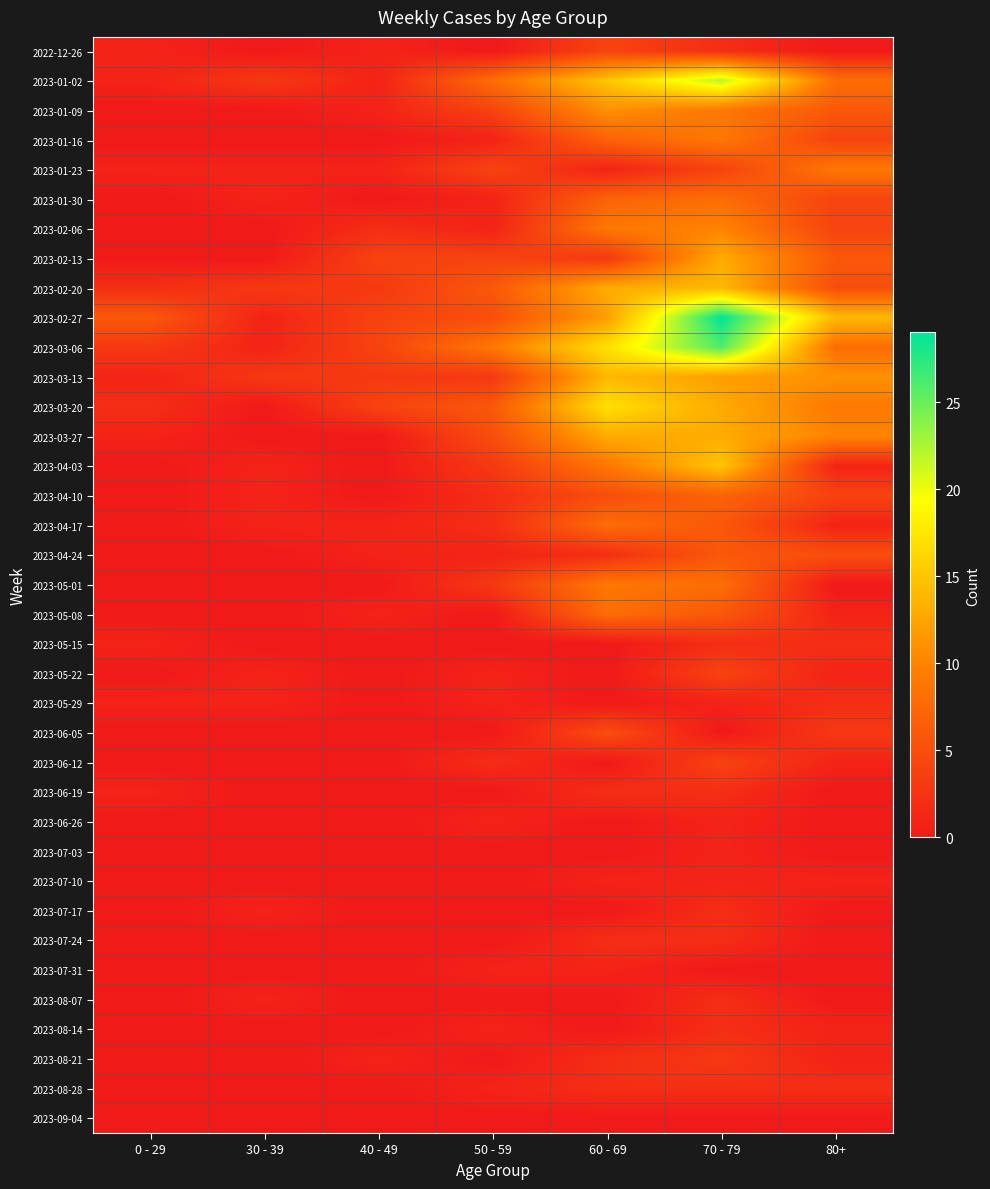

Reading right to left, list all the values displayed in this chart.

2022-12-26: 80+=0	70 - 79=2	60 - 69=4	50 - 59=0	40 - 49=1	30 - 39=0	0 - 29=1
2023-01-02: 80+=8	70 - 79=22	60 - 69=15	50 - 59=8	40 - 49=1	30 - 39=3	0 - 29=1
2023-01-09: 80+=6	70 - 79=9	60 - 69=11	50 - 59=4	40 - 49=1	30 - 39=0	0 - 29=0
2023-01-16: 80+=4	70 - 79=9	60 - 69=7	50 - 59=1	40 - 49=0	30 - 39=0	0 - 29=0
2023-01-23: 80+=9	70 - 79=4	60 - 69=1	50 - 59=4	40 - 49=1	30 - 39=1	0 - 29=1
2023-01-30: 80+=4	70 - 79=8	60 - 69=7	50 - 59=1	40 - 49=0	30 - 39=1	0 - 29=0
2023-02-06: 80+=4	70 - 79=10	60 - 69=9	50 - 59=1	40 - 49=2	30 - 39=0	0 - 29=0
2023-02-13: 80+=6	70 - 79=13	60 - 69=3	50 - 59=4	40 - 49=4	30 - 39=0	0 - 29=0
2023-02-20: 80+=5	70 - 79=14	60 - 69=13	50 - 59=6	40 - 49=3	30 - 39=3	0 - 29=2
2023-02-27: 80+=14	70 - 79=29	60 - 69=12	50 - 59=5	40 - 49=4	30 - 39=1	0 - 29=6
2023-03-06: 80+=8	70 - 79=26	60 - 69=17	50 - 59=9	40 - 49=4	30 - 39=1	0 - 29=3
2023-03-13: 80+=11	70 - 79=12	60 - 69=14	50 - 59=3	40 - 49=3	30 - 39=3	0 - 29=1
2023-03-20: 80+=9	70 - 79=13	60 - 69=17	50 - 59=6	40 - 49=4	30 - 39=0	0 - 29=2
2023-03-27: 80+=10	70 - 79=13	60 - 69=13	50 - 59=5	40 - 49=0	30 - 39=0	0 - 29=1
2023-04-03: 80+=1	70 - 79=15	60 - 69=9	50 - 59=3	40 - 49=0	30 - 39=1	0 - 29=0
2023-04-10: 80+=4	70 - 79=7	60 - 69=5	50 - 59=2	40 - 49=0	30 - 39=1	0 - 29=0
2023-04-17: 80+=1	70 - 79=6	60 - 69=8	50 - 59=2	40 - 49=1	30 - 39=1	0 - 29=0
2023-04-24: 80+=5	70 - 79=6	60 - 69=2	50 - 59=1	40 - 49=1	30 - 39=0	0 - 29=0
2023-05-01: 80+=0	70 - 79=8	60 - 69=9	50 - 59=3	40 - 49=0	30 - 39=0	0 - 29=0
2023-05-08: 80+=1	70 - 79=6	60 - 69=8	50 - 59=0	40 - 49=1	30 - 39=0	0 - 29=0
2023-05-15: 80+=2	70 - 79=2	60 - 69=0	50 - 59=0	40 - 49=0	30 - 39=0	0 - 29=1
2023-05-22: 80+=1	70 - 79=4	60 - 69=0	50 - 59=1	40 - 49=0	30 - 39=1	0 - 29=0
2023-05-29: 80+=2	70 - 79=1	60 - 69=0	50 - 59=1	40 - 49=0	30 - 39=1	0 - 29=1
2023-06-05: 80+=3	70 - 79=0	60 - 69=5	50 - 59=0	40 - 49=0	30 - 39=0	0 - 29=0
2023-06-12: 80+=1	70 - 79=4	60 - 69=0	50 - 59=2	40 - 49=0	30 - 39=0	0 - 29=0
2023-06-19: 80+=0	70 - 79=2	60 - 69=2	50 - 59=0	40 - 49=0	30 - 39=0	0 - 29=1
2023-06-26: 80+=0	70 - 79=1	60 - 69=0	50 - 59=1	40 - 49=0	30 - 39=0	0 - 29=0
2023-07-03: 80+=0	70 - 79=1	60 - 69=0	50 - 59=0	40 - 49=0	30 - 39=0	0 - 29=0
2023-07-10: 80+=1	70 - 79=1	60 - 69=1	50 - 59=0	40 - 49=0	30 - 39=0	0 - 29=0
2023-07-17: 80+=0	70 - 79=2	60 - 69=0	50 - 59=0	40 - 49=0	30 - 39=1	0 - 29=0
2023-07-24: 80+=0	70 - 79=2	60 - 69=2	50 - 59=0	40 - 49=0	30 - 39=0	0 - 29=0
2023-07-31: 80+=0	70 - 79=0	60 - 69=1	50 - 59=1	40 - 49=0	30 - 39=0	0 - 29=0
2023-08-07: 80+=0	70 - 79=2	60 - 69=0	50 - 59=0	40 - 49=0	30 - 39=1	0 - 29=0
2023-08-14: 80+=1	70 - 79=2	60 - 69=0	50 - 59=1	40 - 49=0	30 - 39=0	0 - 29=0
2023-08-21: 80+=1	70 - 79=3	60 - 69=2	50 - 59=0	40 - 49=1	30 - 39=0	0 - 29=0
2023-08-28: 80+=2	70 - 79=2	60 - 69=2	50 - 59=1	40 - 49=0	30 - 39=0	0 - 29=0
2023-09-04: 80+=0	70 - 79=0	60 - 69=0	50 - 59=0	40 - 49=0	30 - 39=0	0 - 29=0